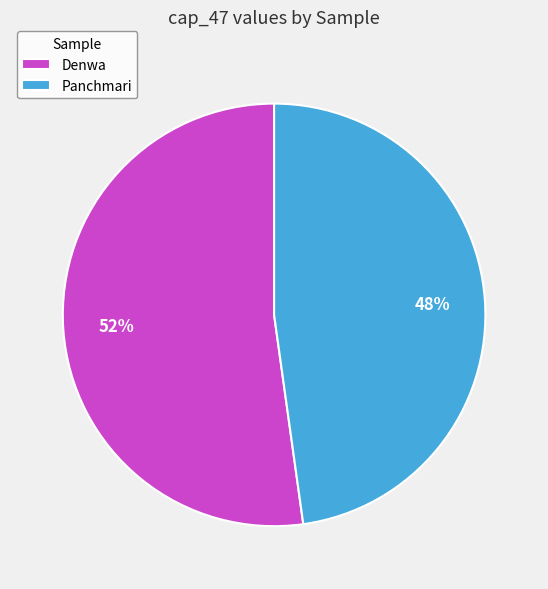

Combined, do Denwa and Panchmari account for over 50%?

Yes